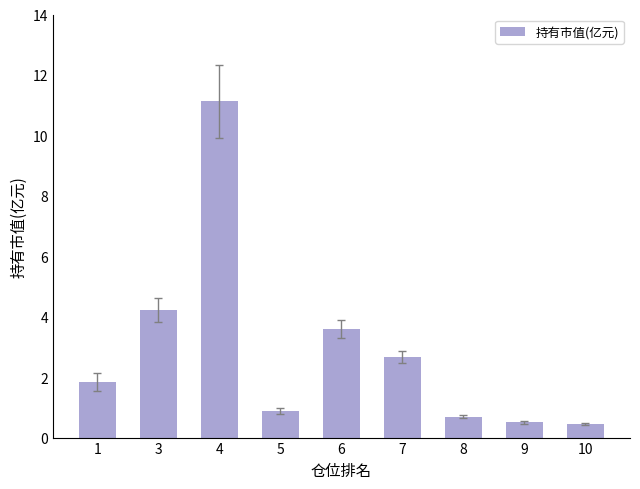

What is the average value?

2.9